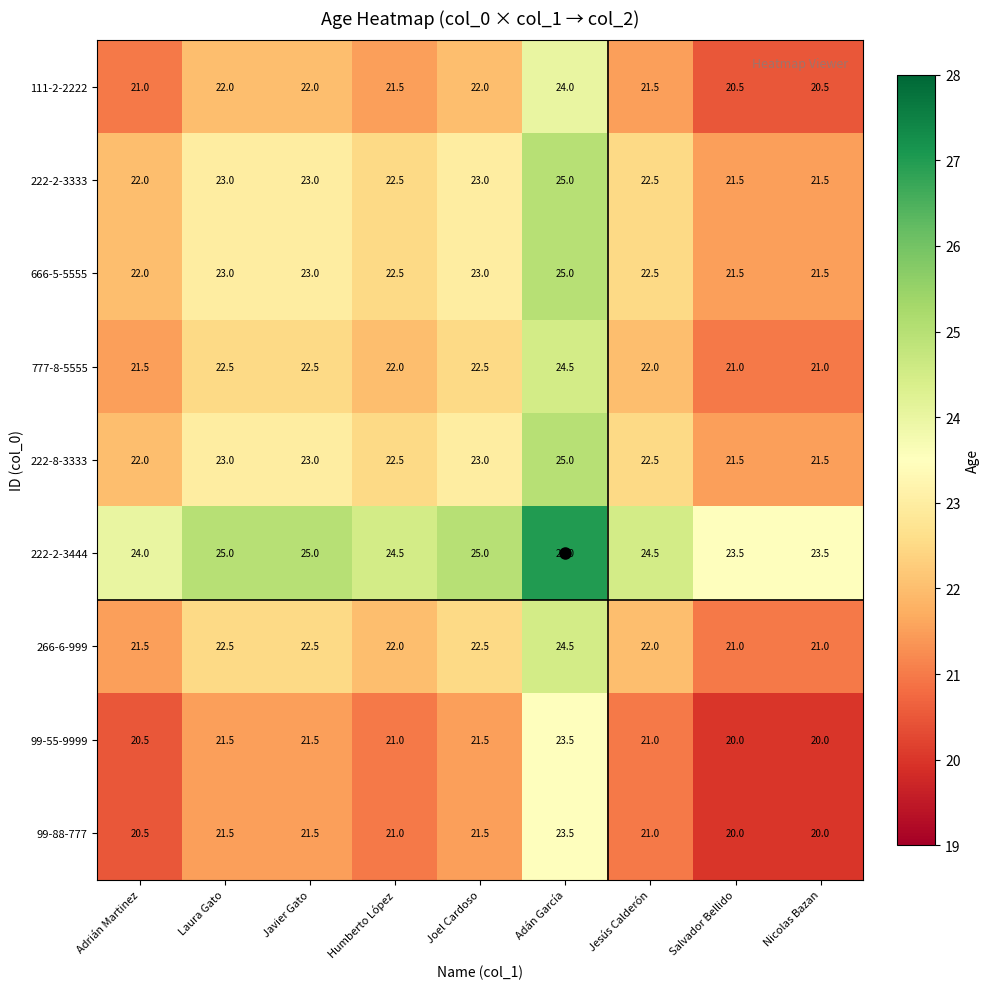

What is the minimum value for 222-2-3333?

21.5